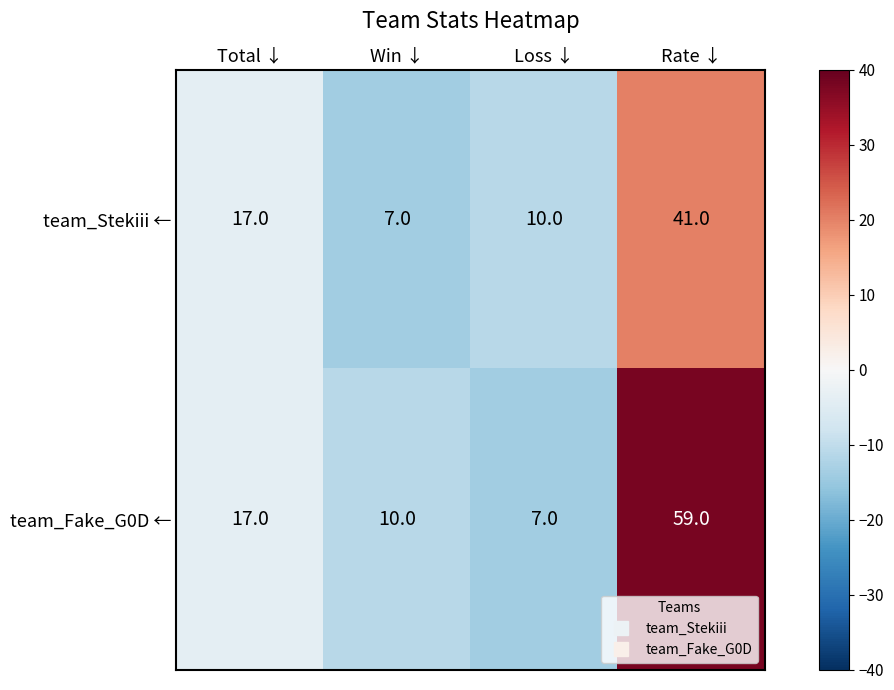

What is the difference between the second highest and second lowest values in the team_Fake_G0D ← series?

7